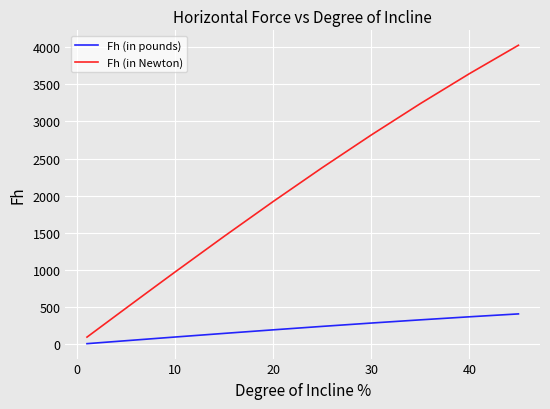

True or false: Fh (in Newton) and Fh (in pounds) cross at least once.

False